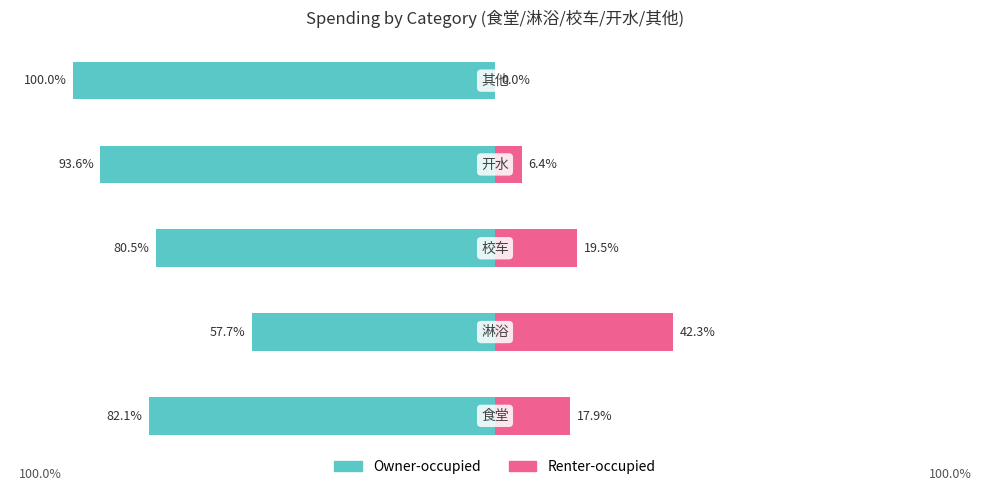

How many data points does each series have?

5